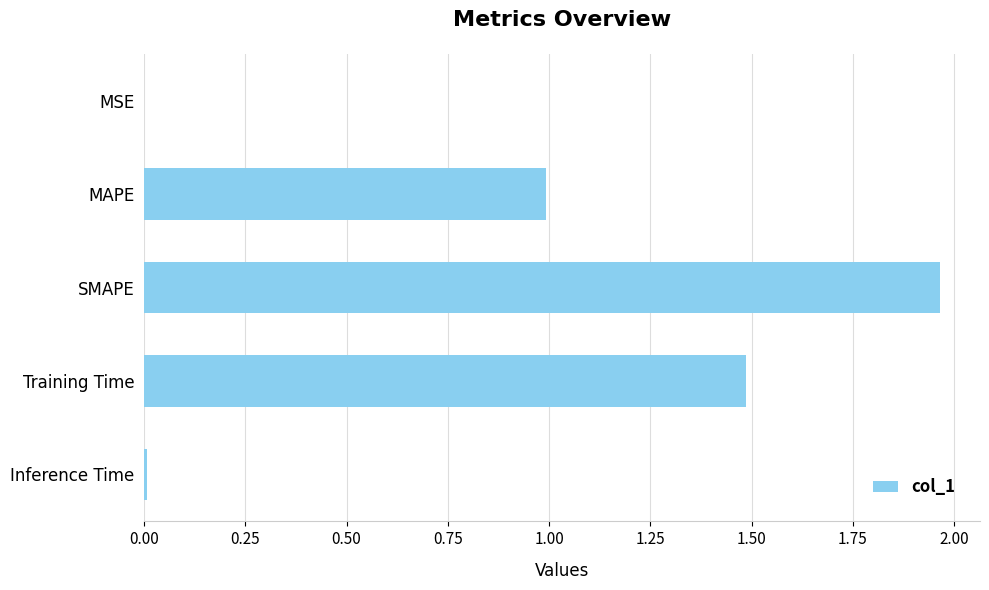

What is the sum of all values?

4.4